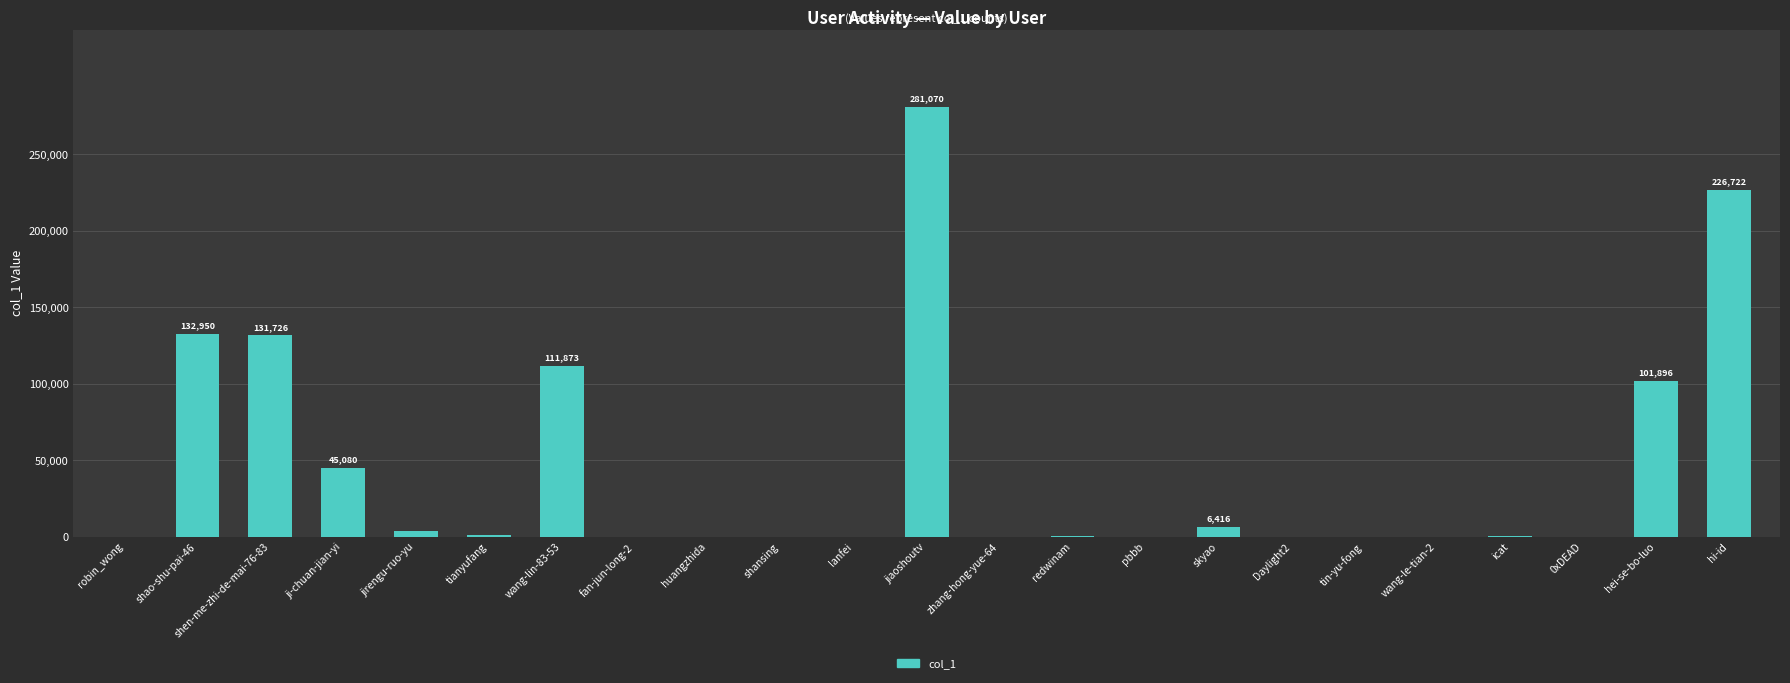

Between wang-le-tian-2 and hi-id, which is larger?

hi-id